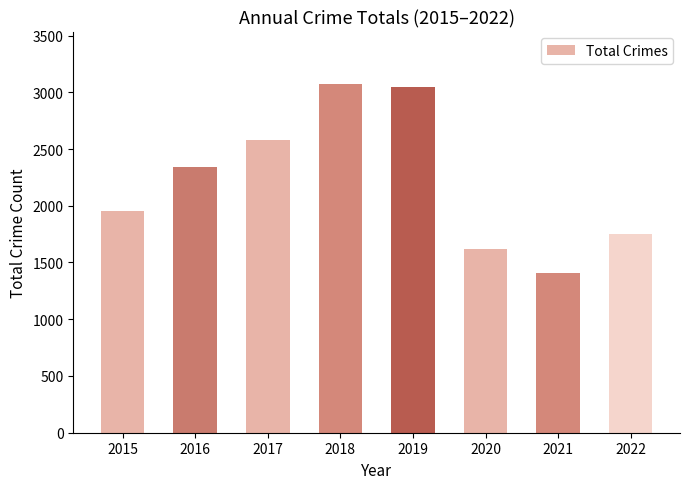

The chart shows a value of 1955 at 2015. True or false?

True